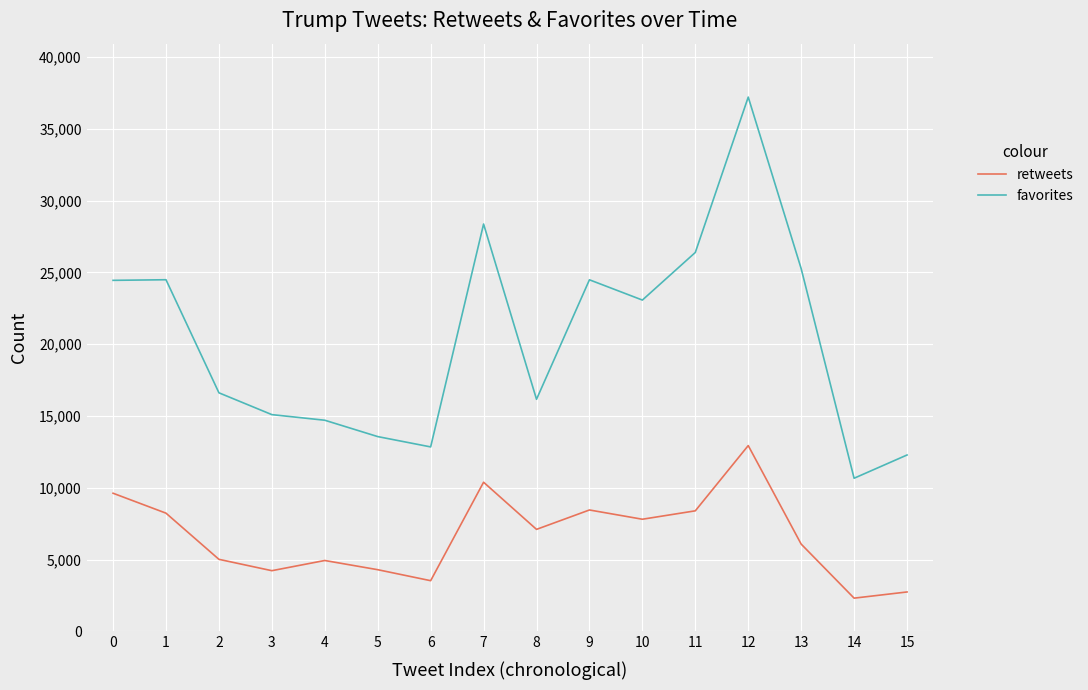

How many lines are shown in the chart?

2